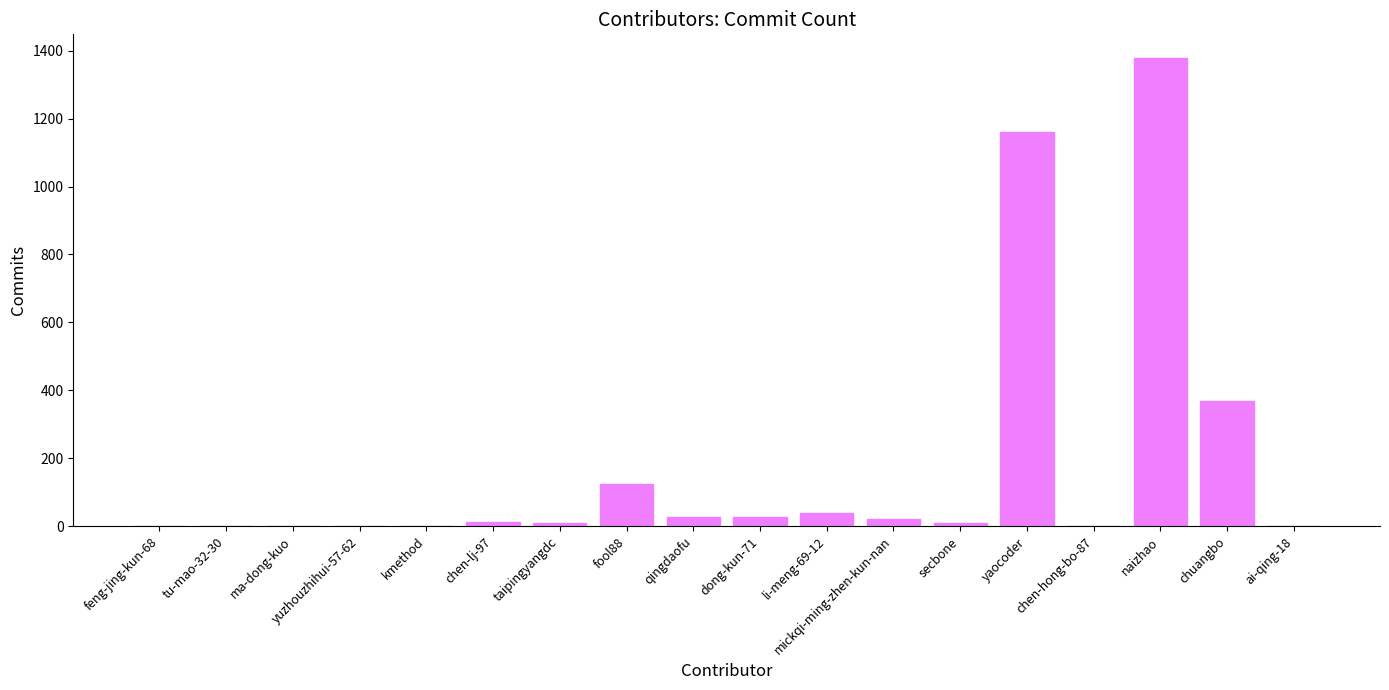

What is the change in value from feng-jing-kun-68 to li-meng-69-12?

+40